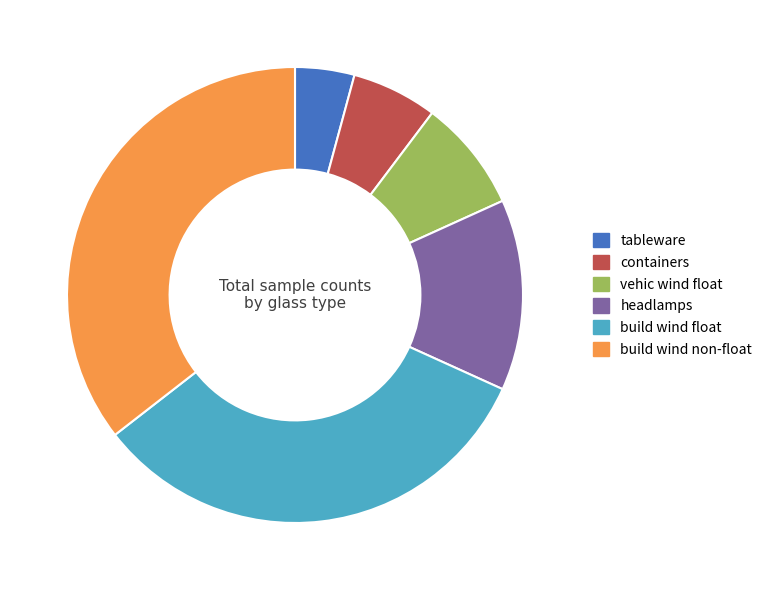

How many slices are in this pie chart?

6